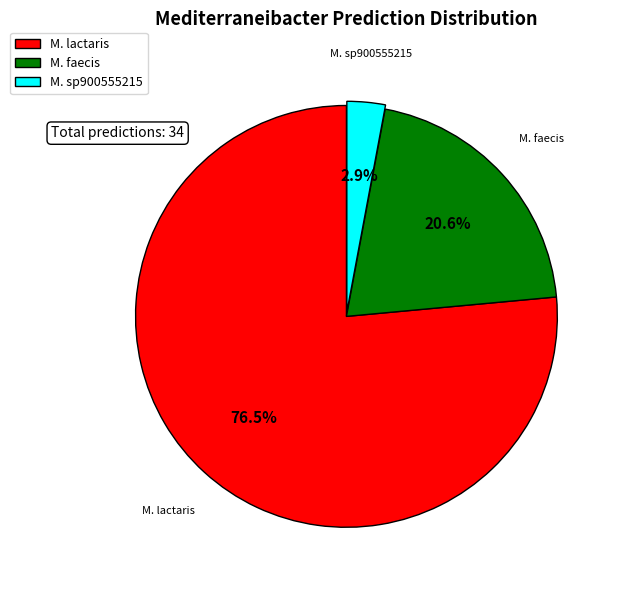

Which category has the smallest portion of the pie?

M. sp900555215